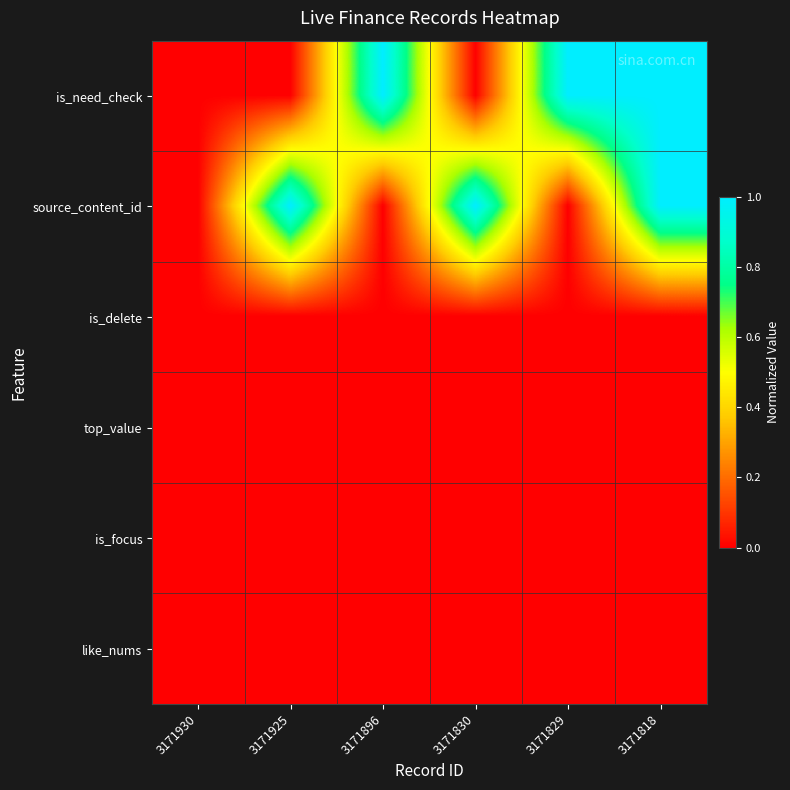

Reading right to left, list all the values displayed in this chart.

is_need_check: 3171818=1.0	3171829=1.0	3171830=0.0	3171896=1.0	3171925=0.0	3171930=0.0
source_content_id: 3171818=1.0	3171829=0.0	3171830=1.0	3171896=0.0	3171925=1.0	3171930=0.0
is_delete: 3171818=0.0	3171829=0.0	3171830=0.0	3171896=0.0	3171925=0.0	3171930=0.0
top_value: 3171818=0.0	3171829=0.0	3171830=0.0	3171896=0.0	3171925=0.0	3171930=0.0
is_focus: 3171818=0.0	3171829=0.0	3171830=0.0	3171896=0.0	3171925=0.0	3171930=0.0
like_nums: 3171818=0.0	3171829=0.0	3171830=0.0	3171896=0.0	3171925=0.0	3171930=0.0